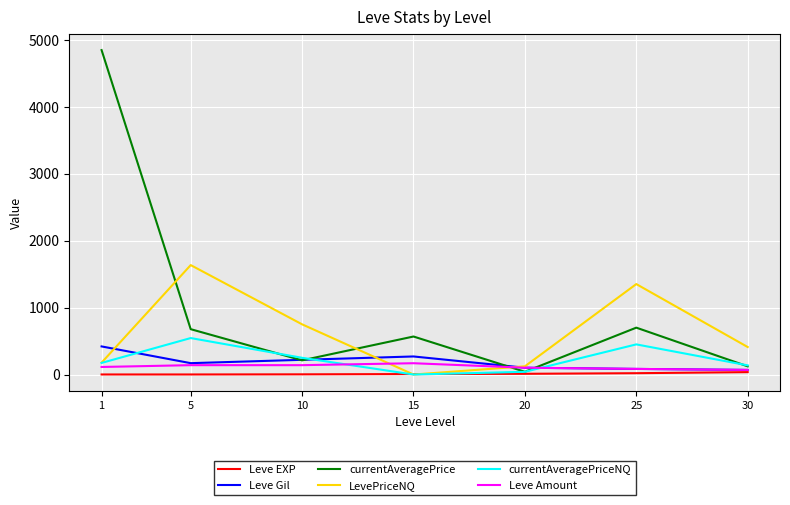

The value of currentAveragePriceNQ at 5 is 545.0. True or false?

True